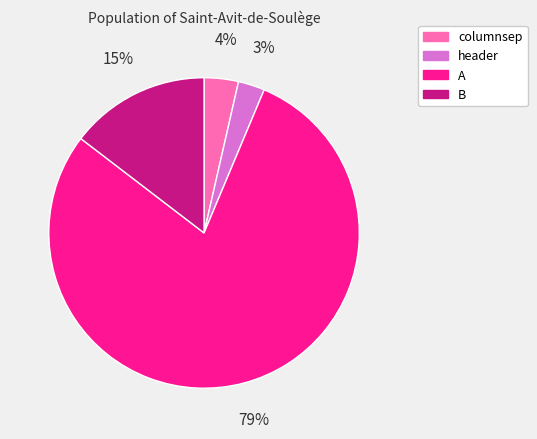

Is header the majority of the pie?

No